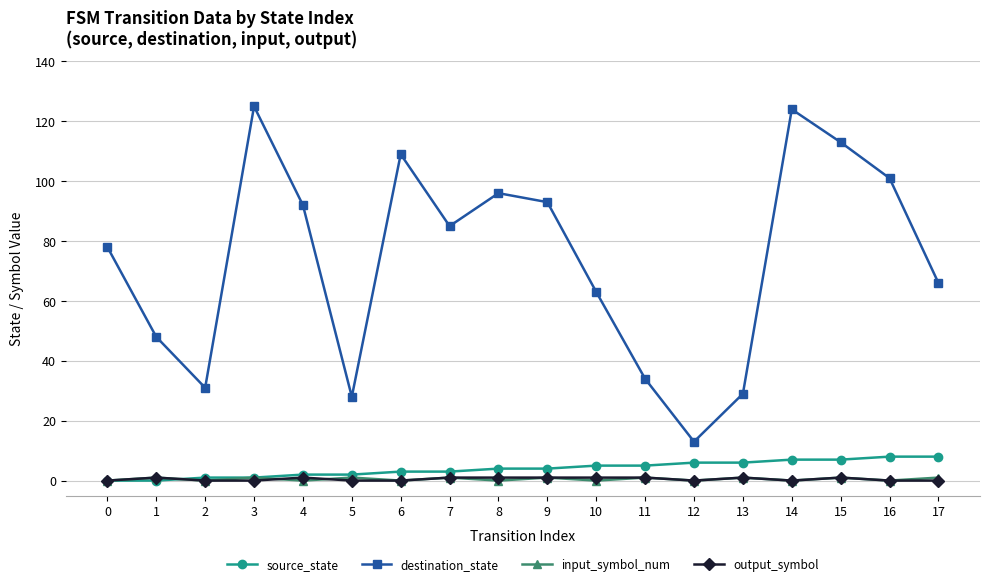

True or false: destination_state and source_state intersect in this chart.

False